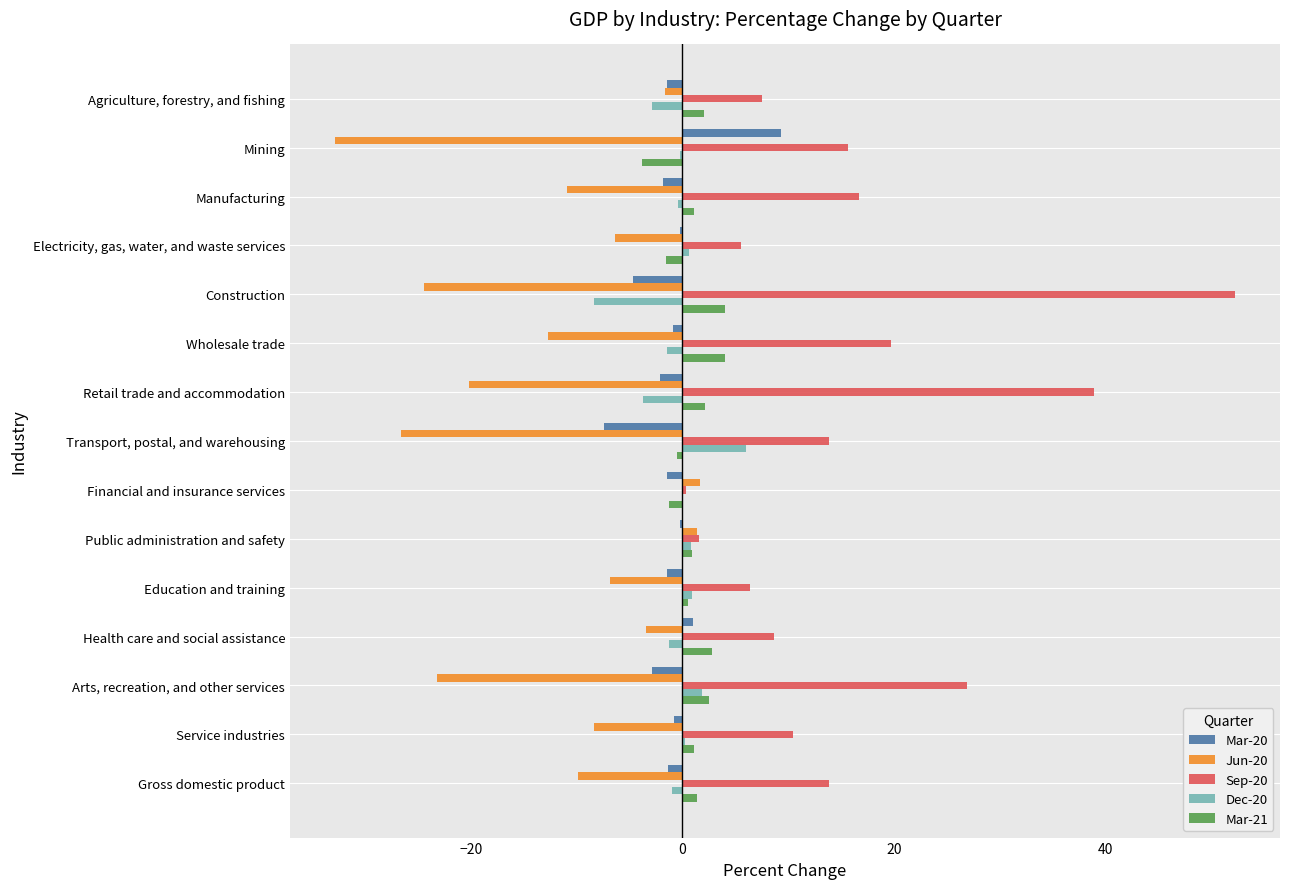

Which series has the largest total across all categories?

Sep-20